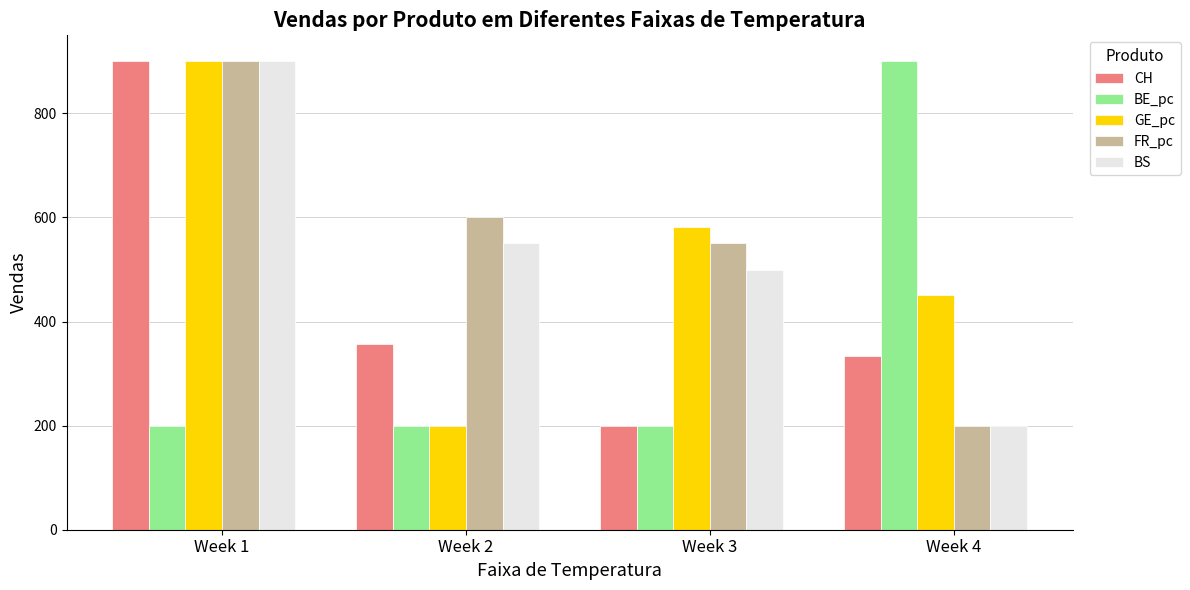

What is the sum of the BE_pc values at Week 2 and Week 3?

400.0